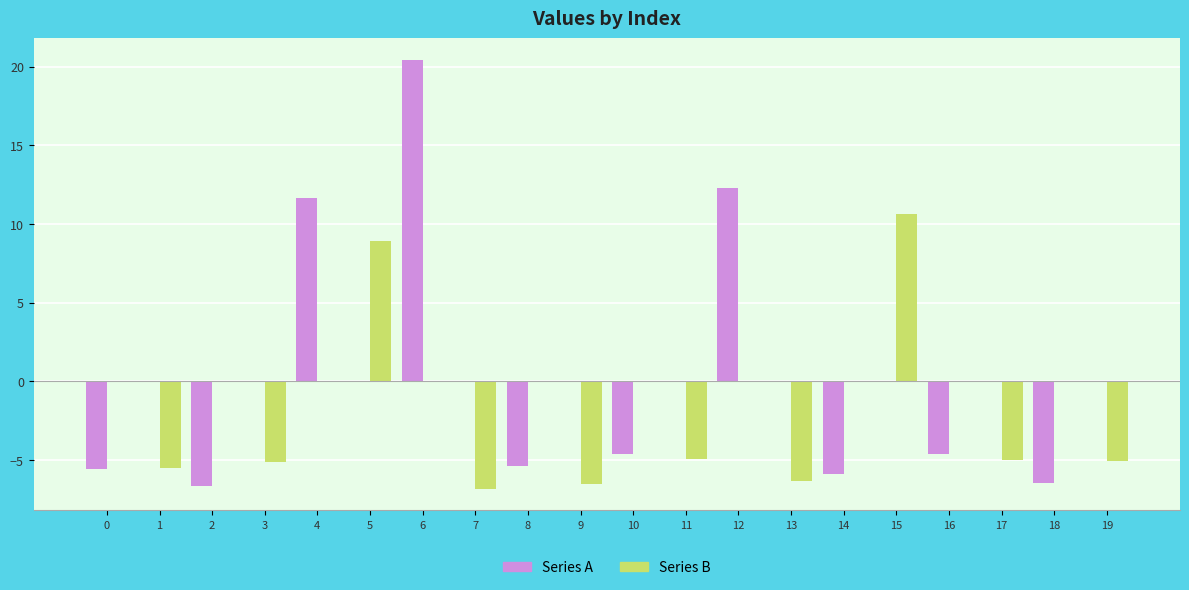

True or false: Series A has a value of 20.5 at 6.

True